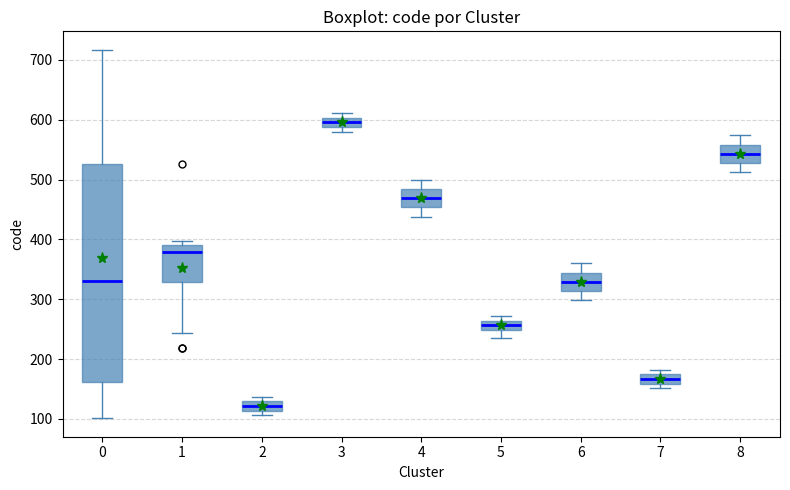

Where is the upper edge of the box at x = 7 on the y-axis? The values are not printed on the chart, so give them approximately, as read against the axis.

170